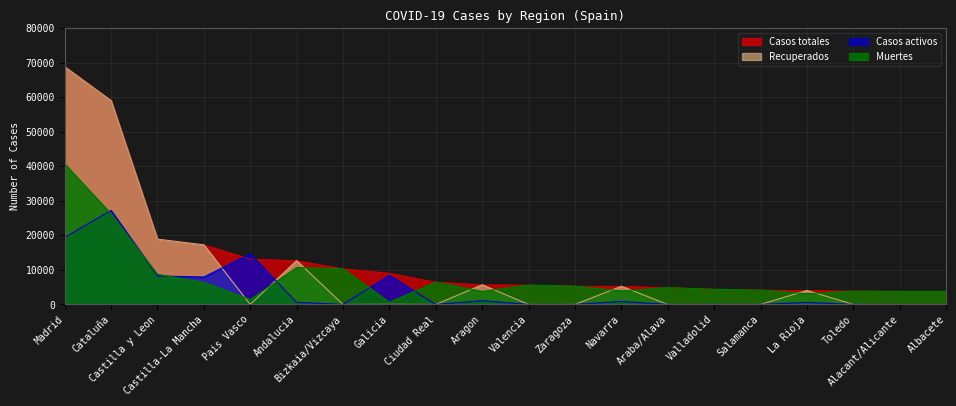

Rank the series at Andalucia from highest to lowest value.

Recuperados, Casos totales, Muertes, Casos activos